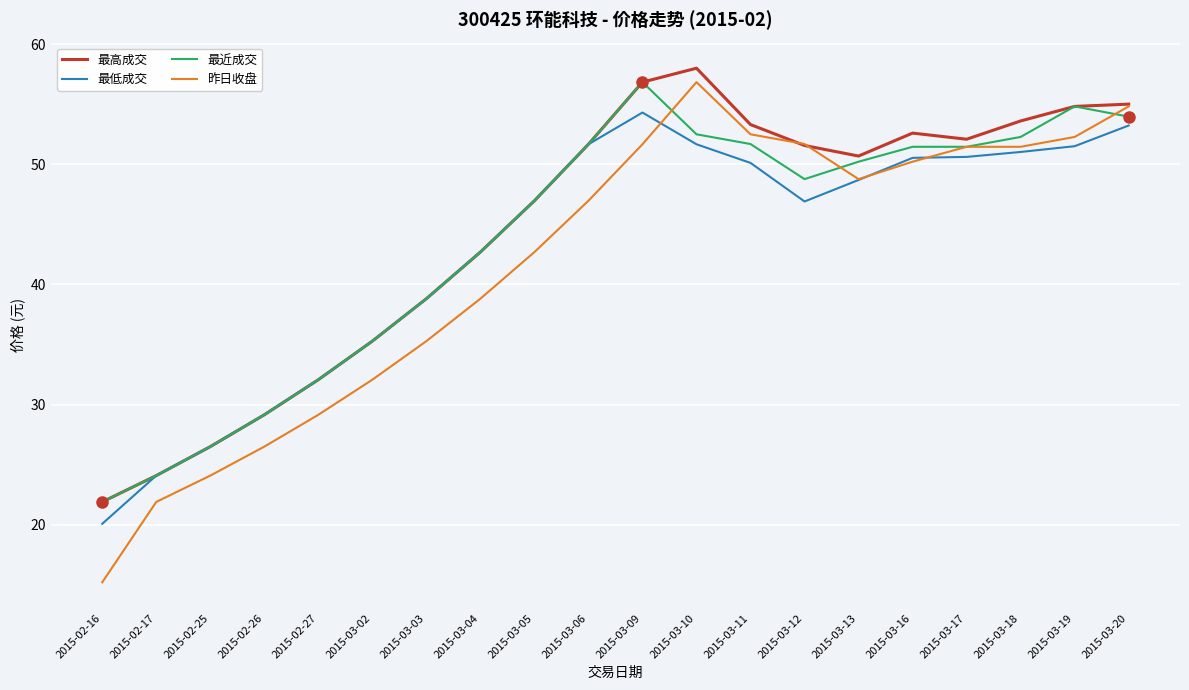

Which series has the largest total across all categories?

最高成交